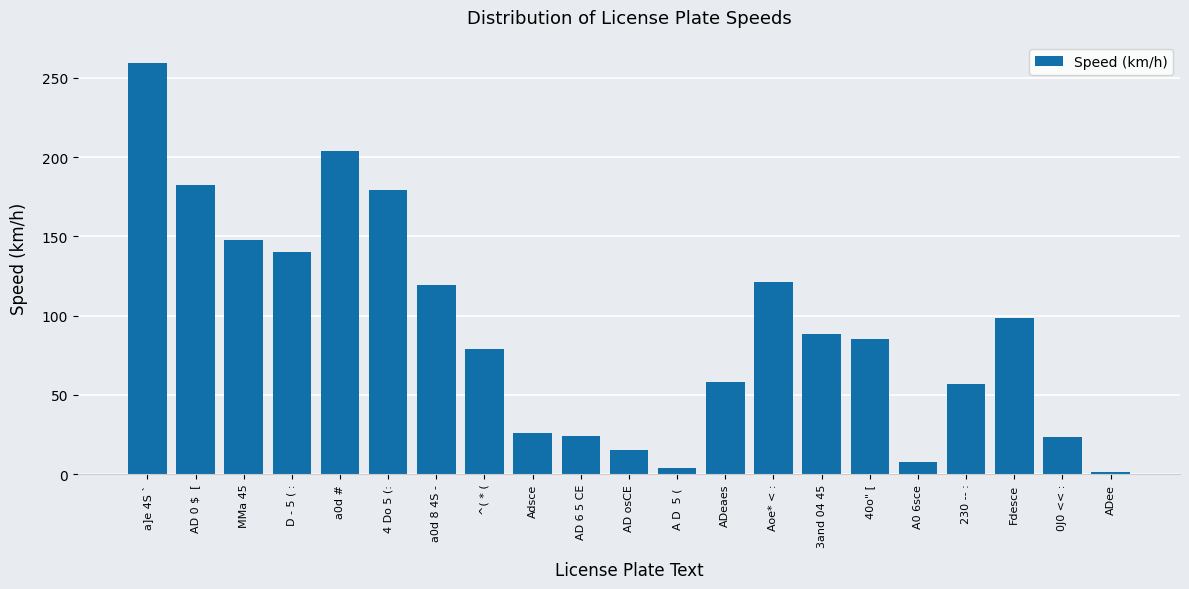

What is the ratio of the value at A0 6sce to the value at ^( * (?

0.1